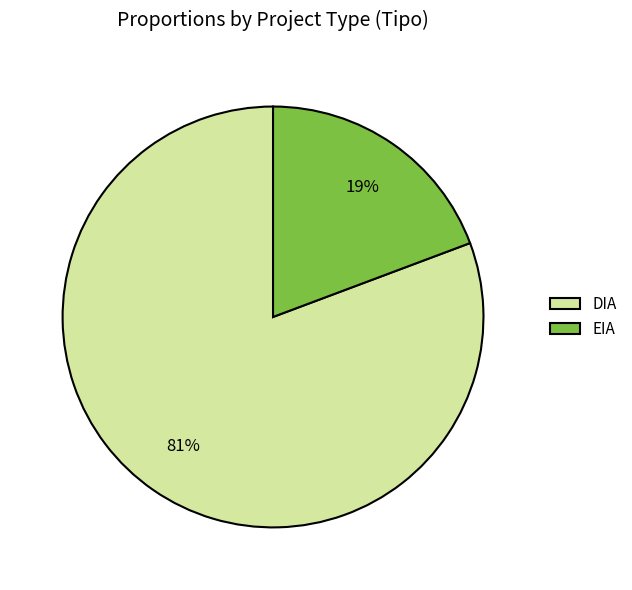

To the nearest percent, what is the combined percentage of EIA and DIA?

100%